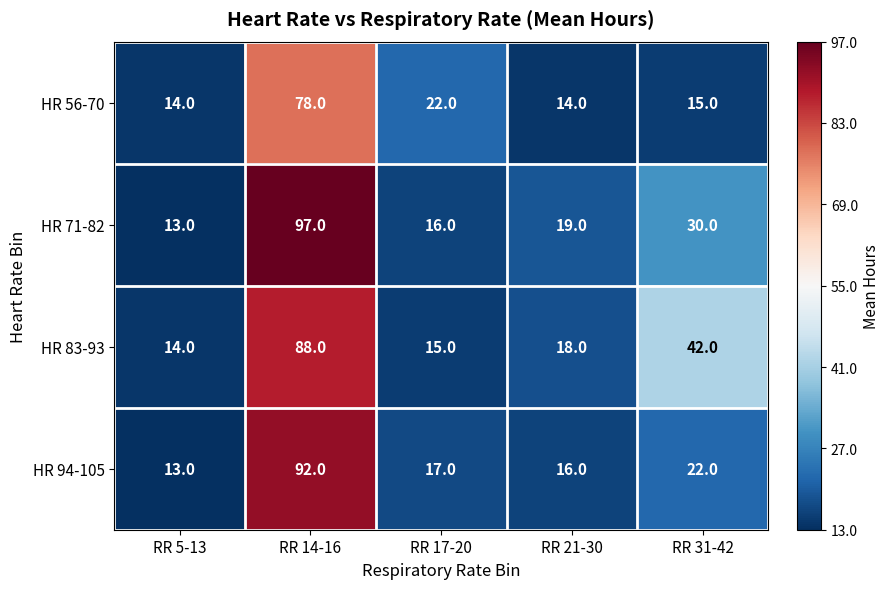

Reading left to right, extract all data points from this chart.

HR 56-70: 14	78	22	14	15
HR 71-82: 13	97	16	19	30
HR 83-93: 14	88	15	18	42
HR 94-105: 13	92	17	16	22